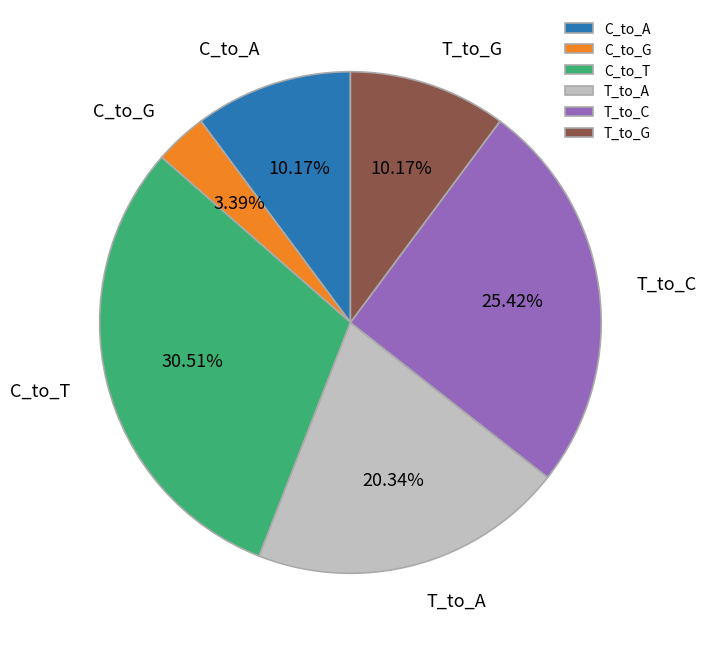

What is the ratio of the value at C_to_G to the value at T_to_C?

0.1